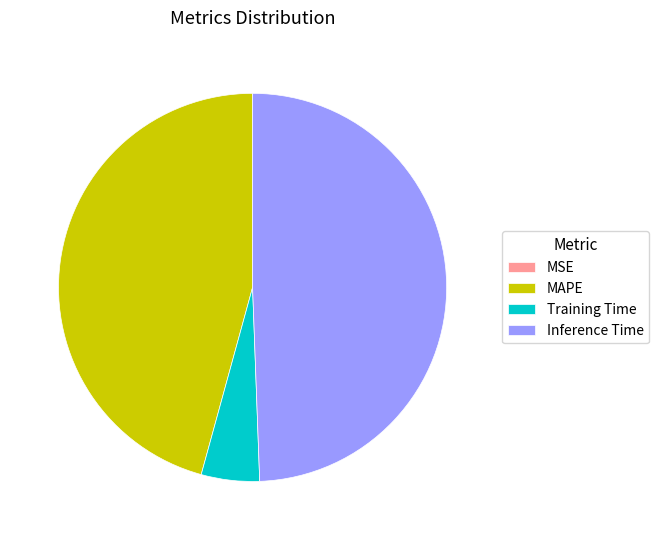

Which has a higher value, MAPE or Training Time?

MAPE